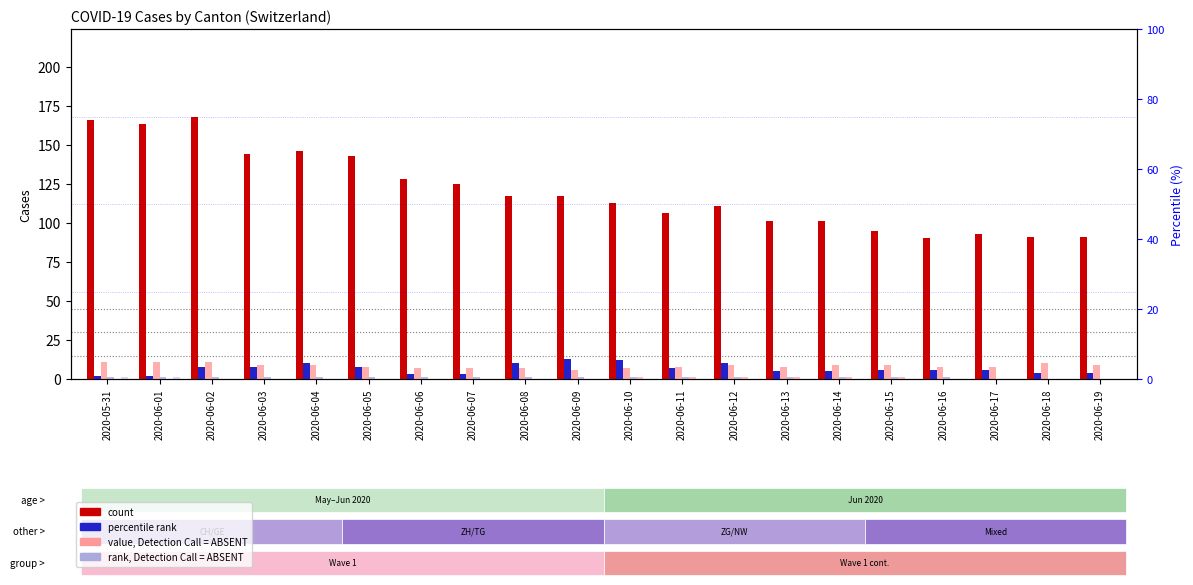

Which has a higher value, 2020-06-19 or 2020-06-17?

2020-06-17